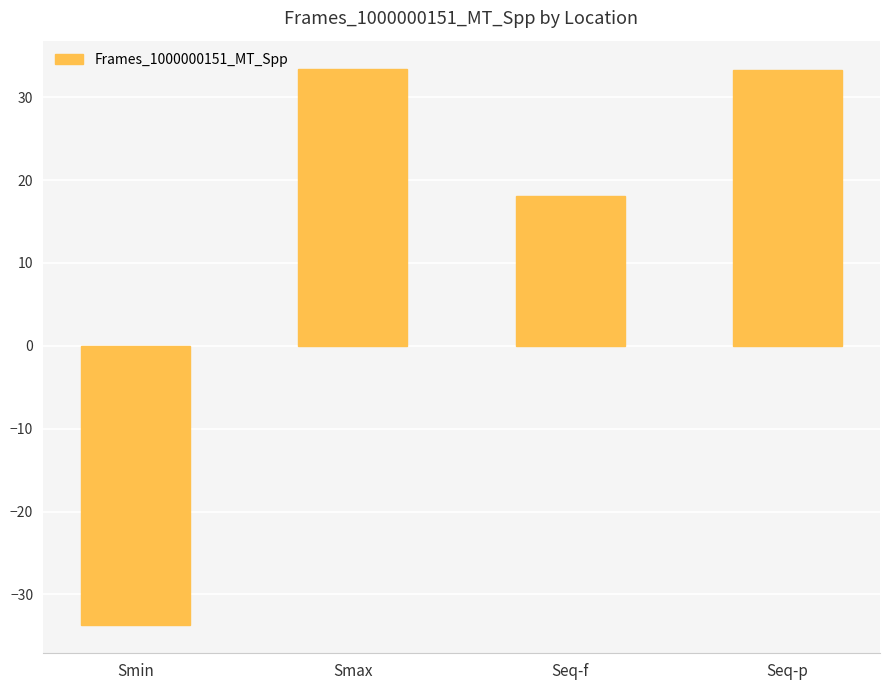

How many bars are there in total?

4